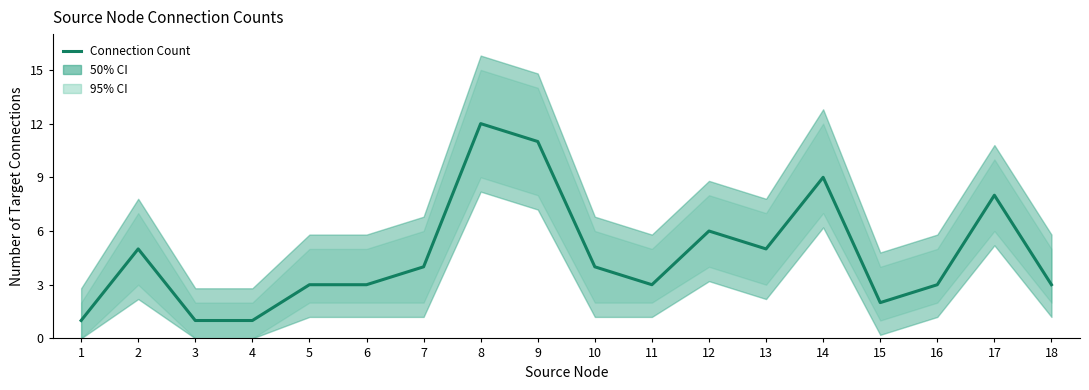

List the labels in order of value, largest first.

8, 9, 14, 17, 12, 2, 13, 7, 10, 5, 6, 11, 16, 18, 15, 1, 3, 4